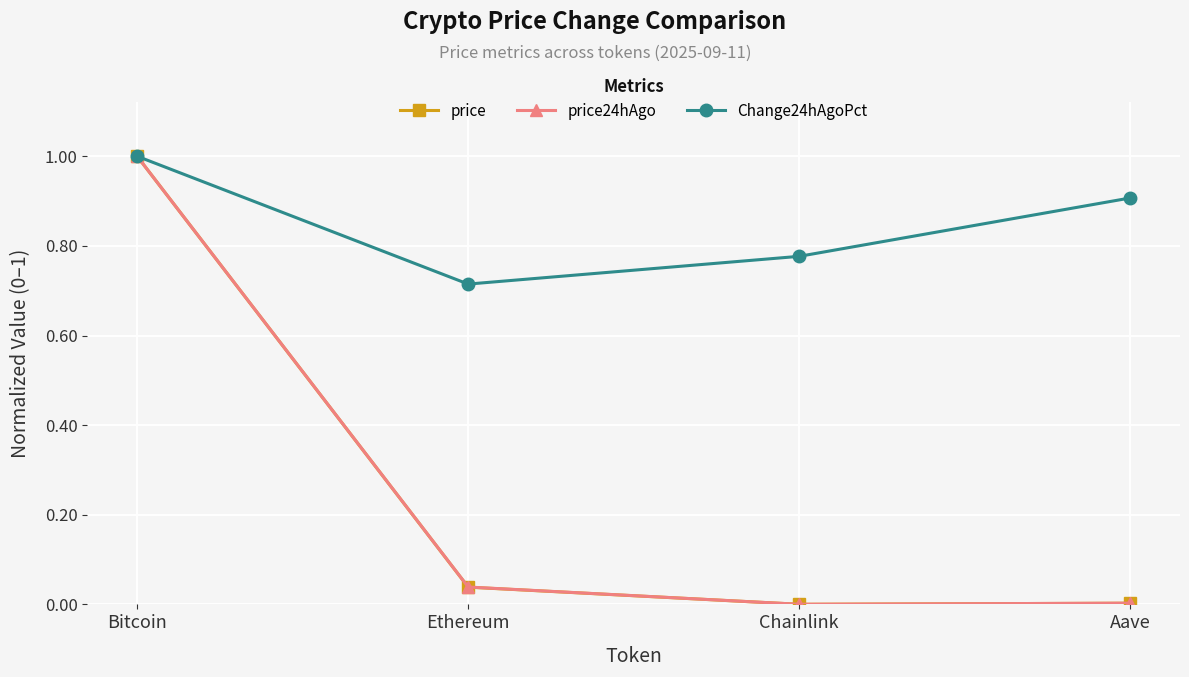

Which series has the widest spread of values?

price